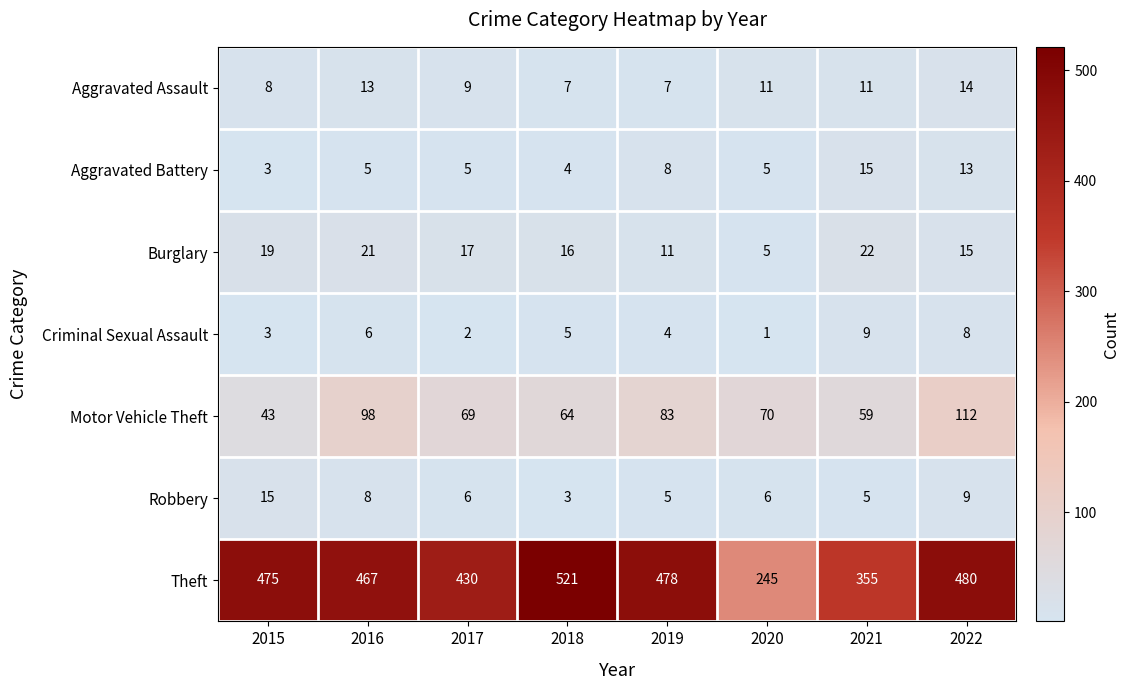

What is the spread (max minus min) of values at 2021?

350